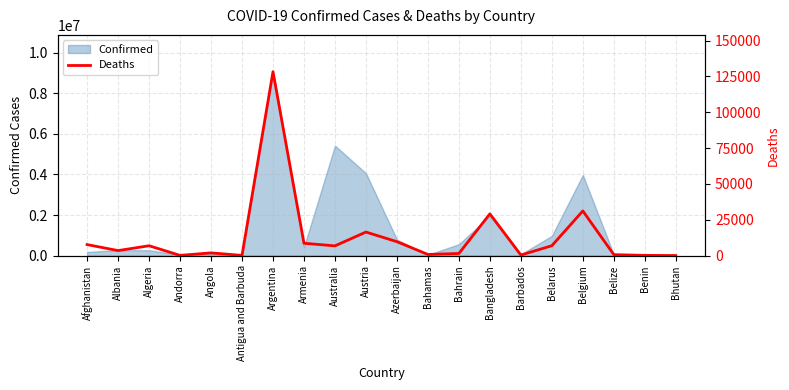

At which label does Confirmed reach its peak?

Argentina